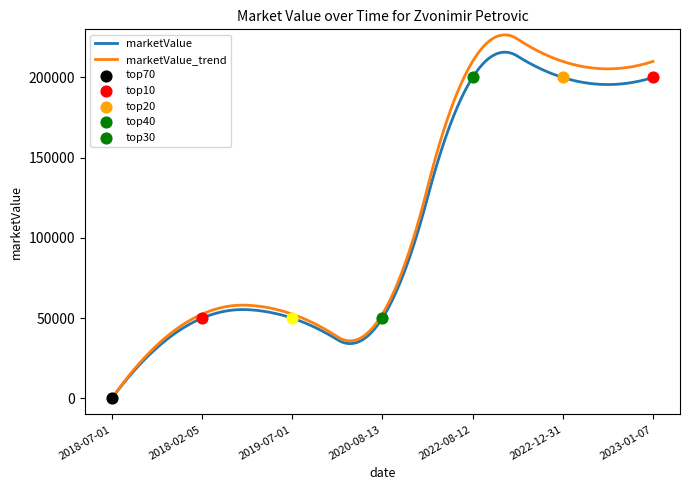

Approximately how many times larger is the value at 2019-07-01 compared to 2018-02-05?

1.0